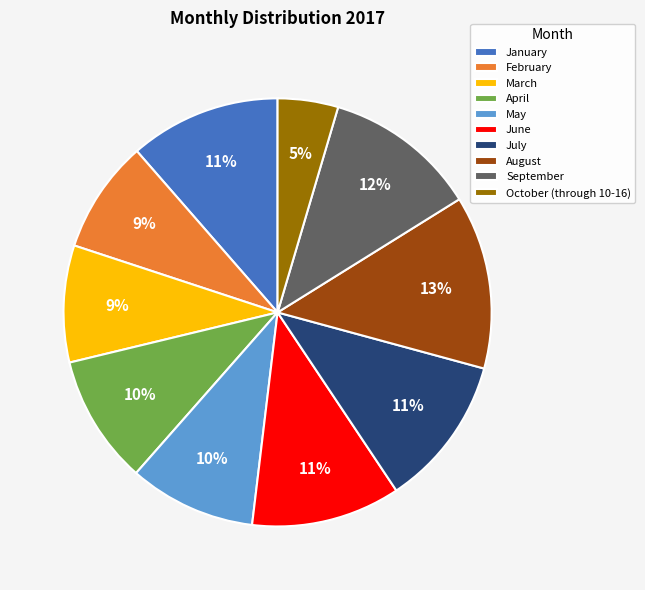

What is the smallest slice in the pie chart?

October (through 10-16)